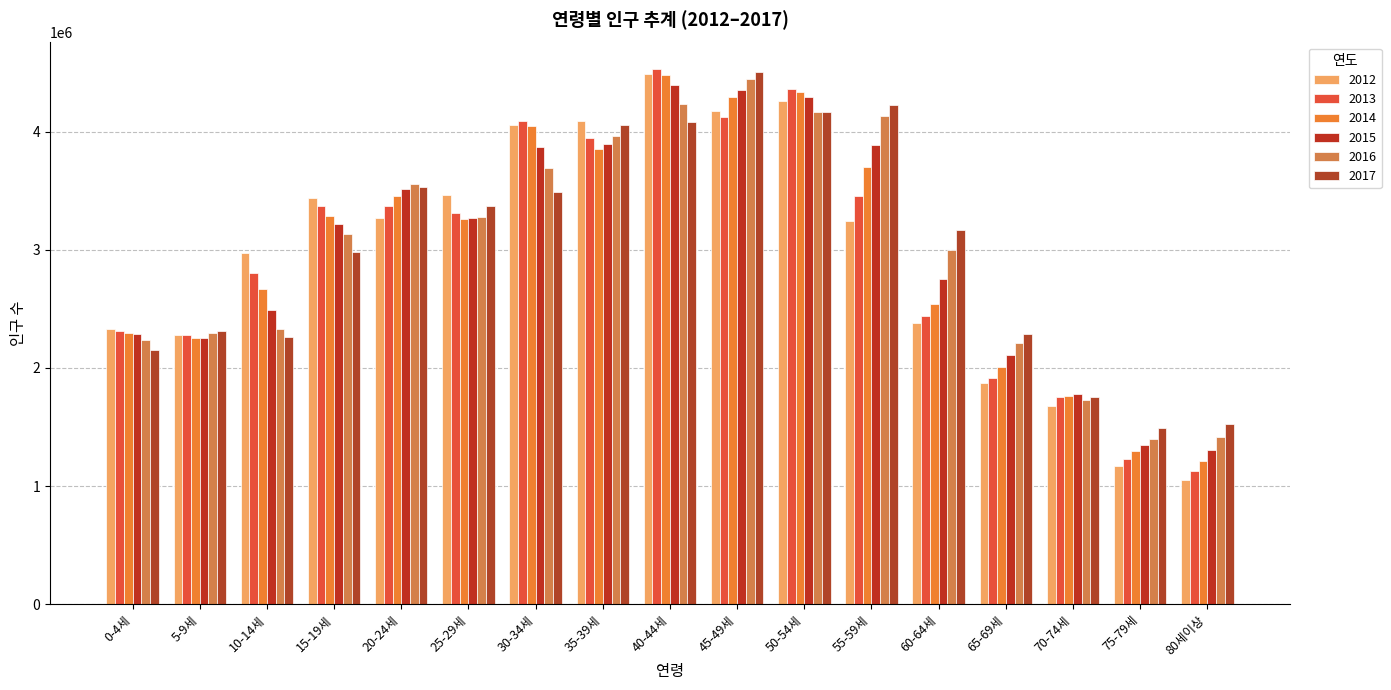

Is the value of 2014 at 5-9세 greater than the value of 2013 at 70-74세?

Yes